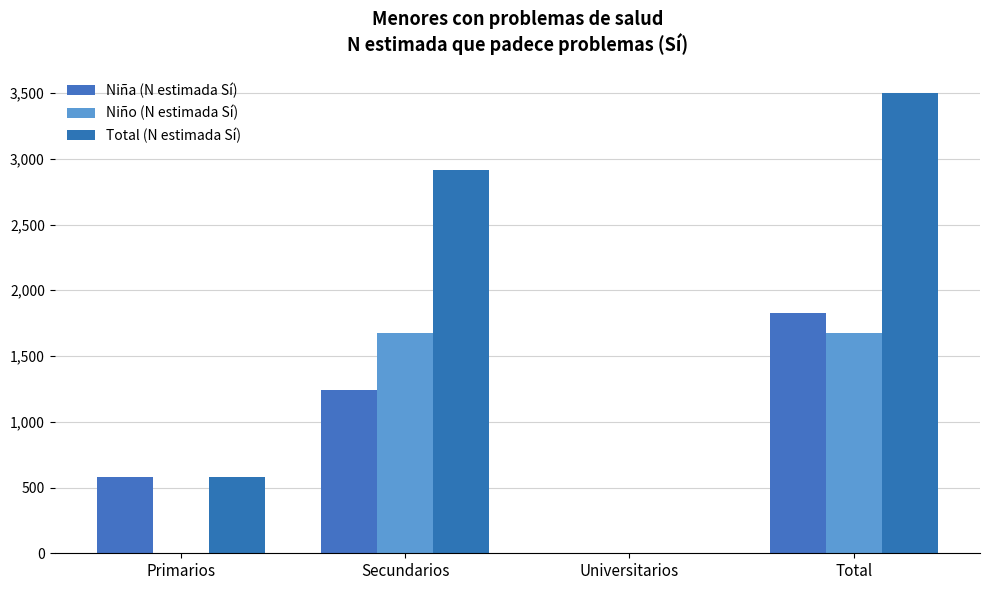

How many distinct data groups are displayed?

3